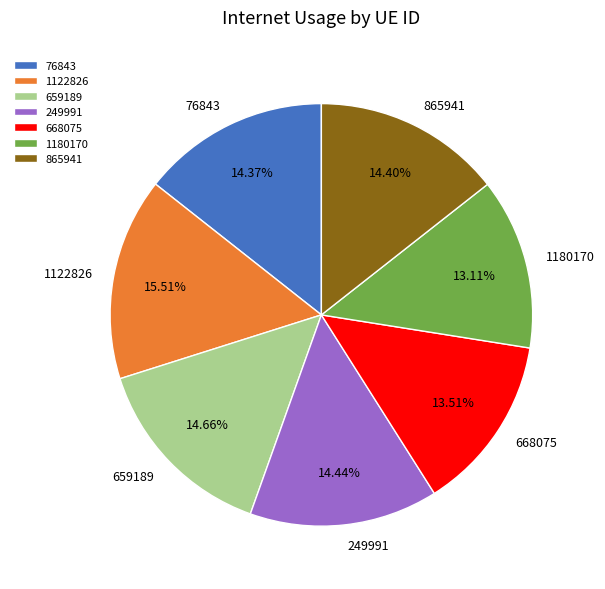

Is 865941 the majority of the pie?

No